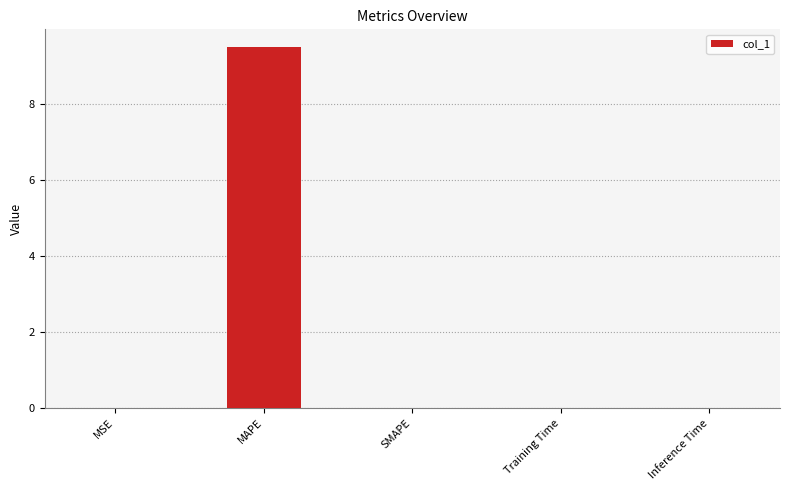

Is it true that the value at Training Time is 0.0?

True